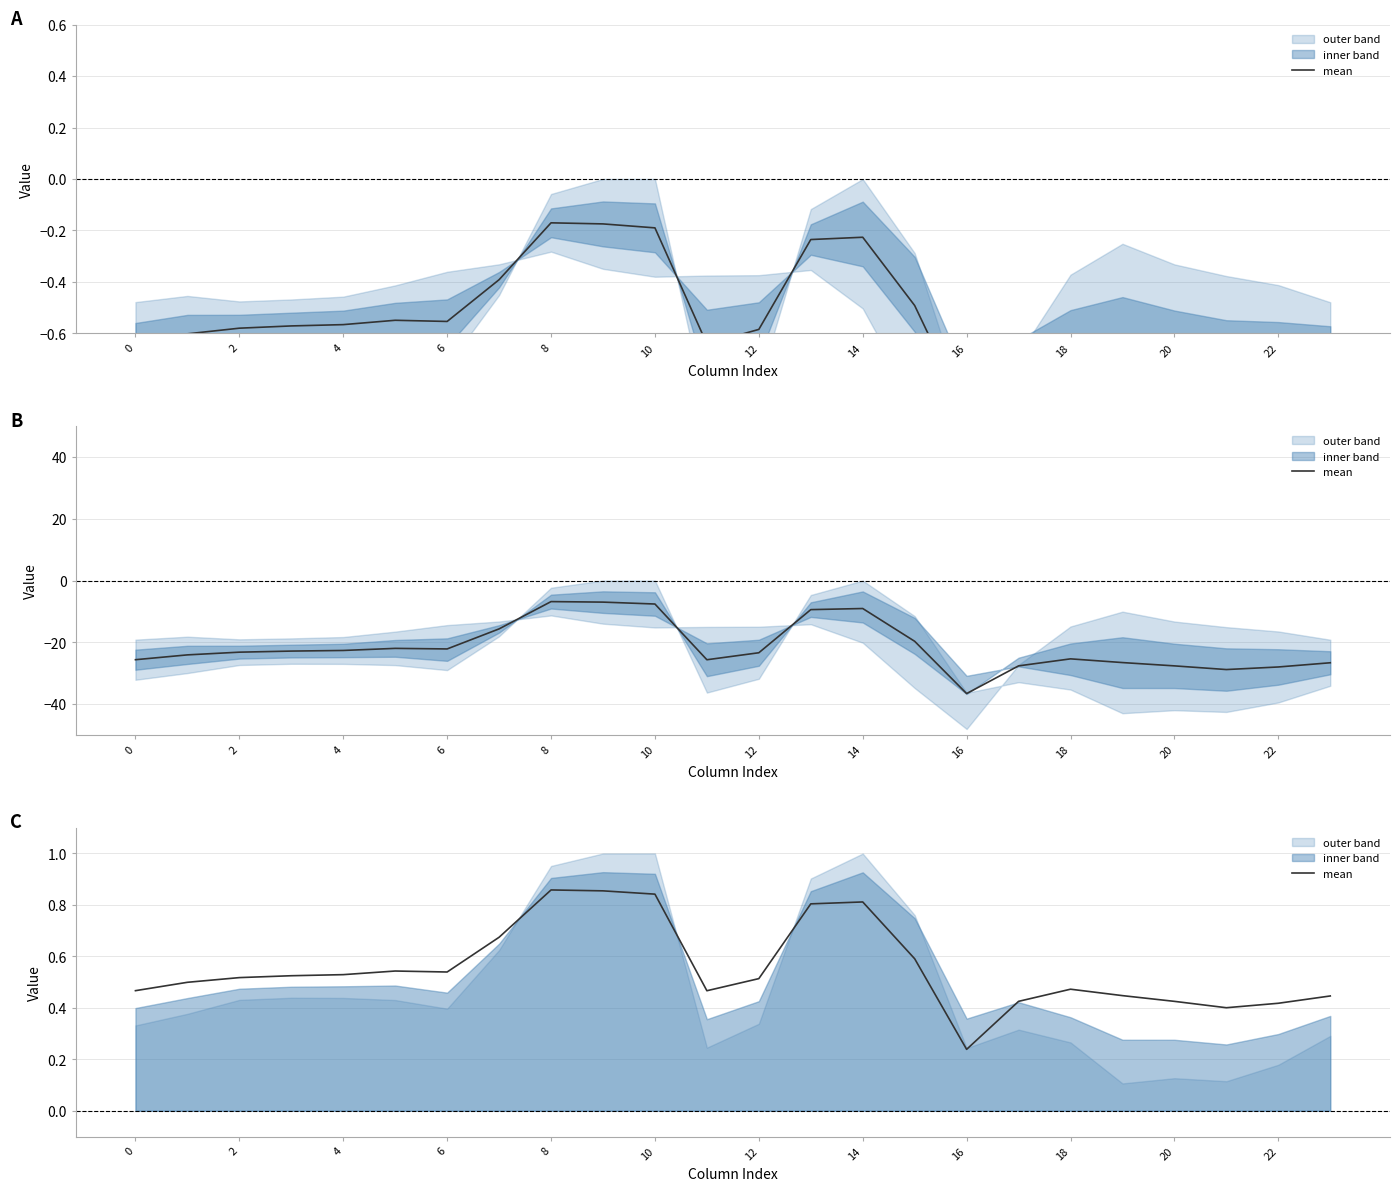

How many lines are shown in the chart?

1